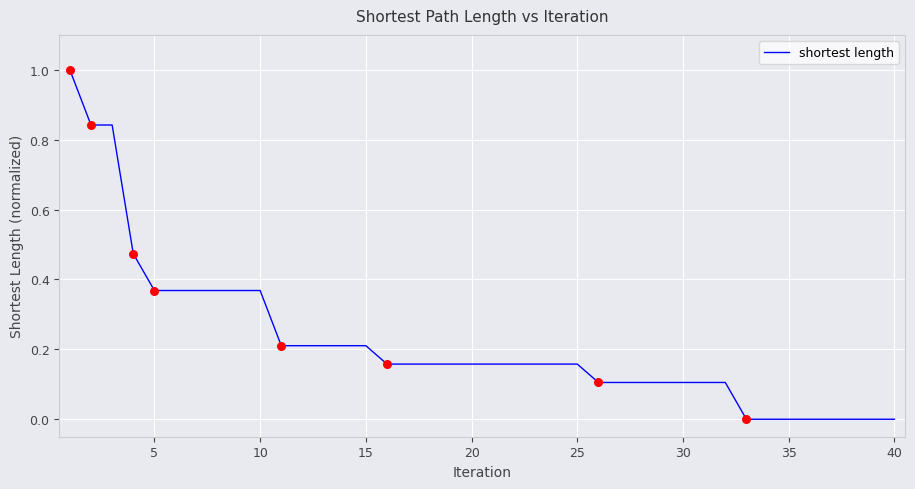

What is the difference between the maximum and minimum values?

1.0